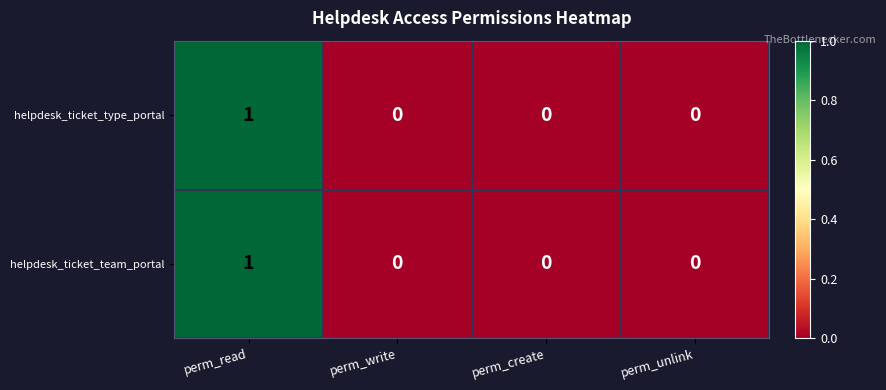

Which category has the highest value across all series?

perm_read